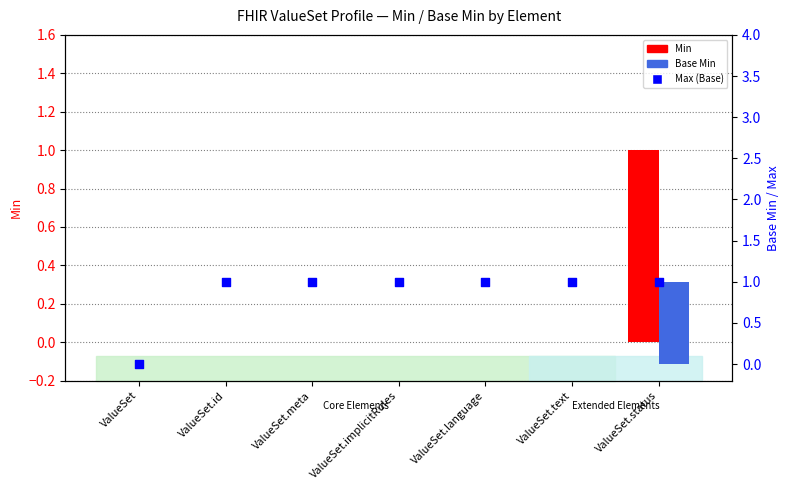

Which series has the largest total across all categories?

Max (Base)